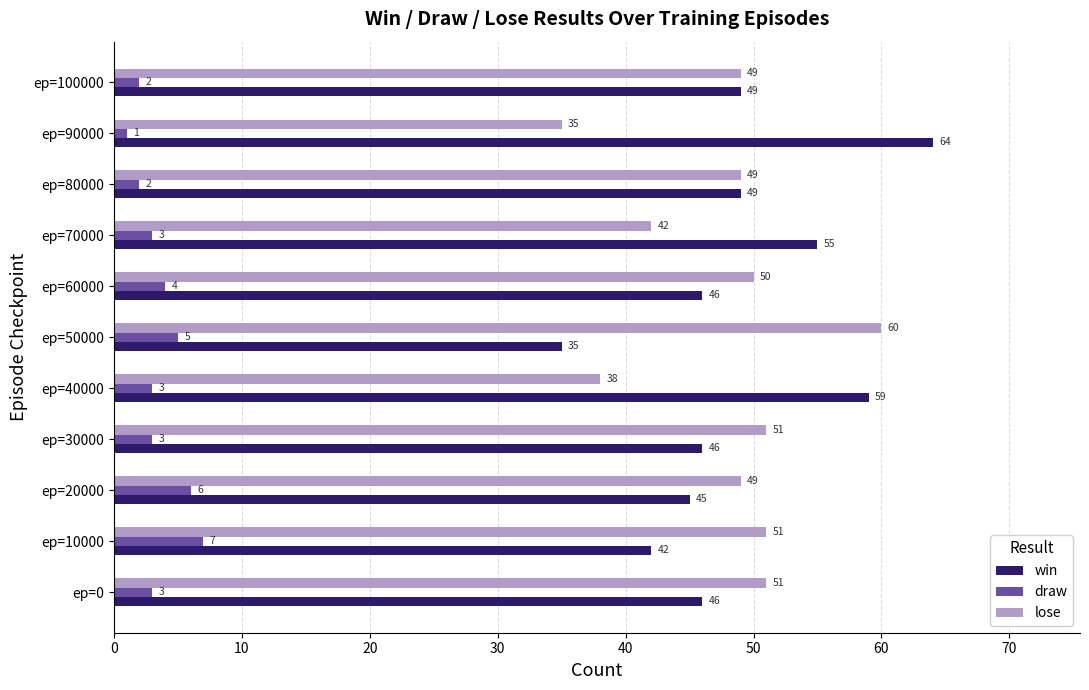

What is the average value of the win series?

49